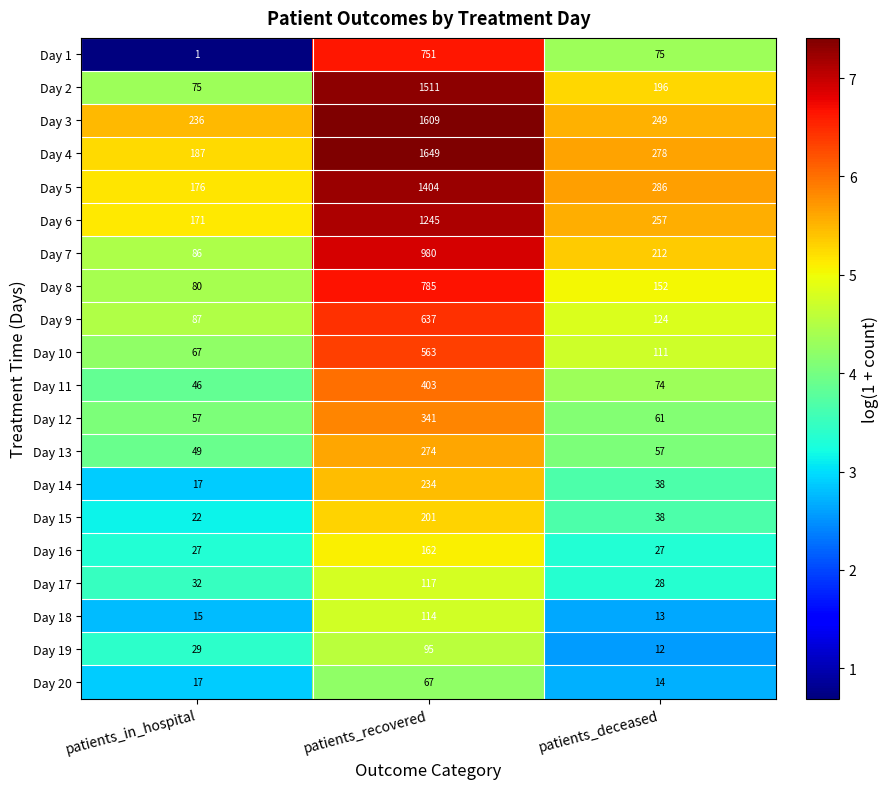

Where is Day 17 nearest to the value 72?

patients_in_hospital